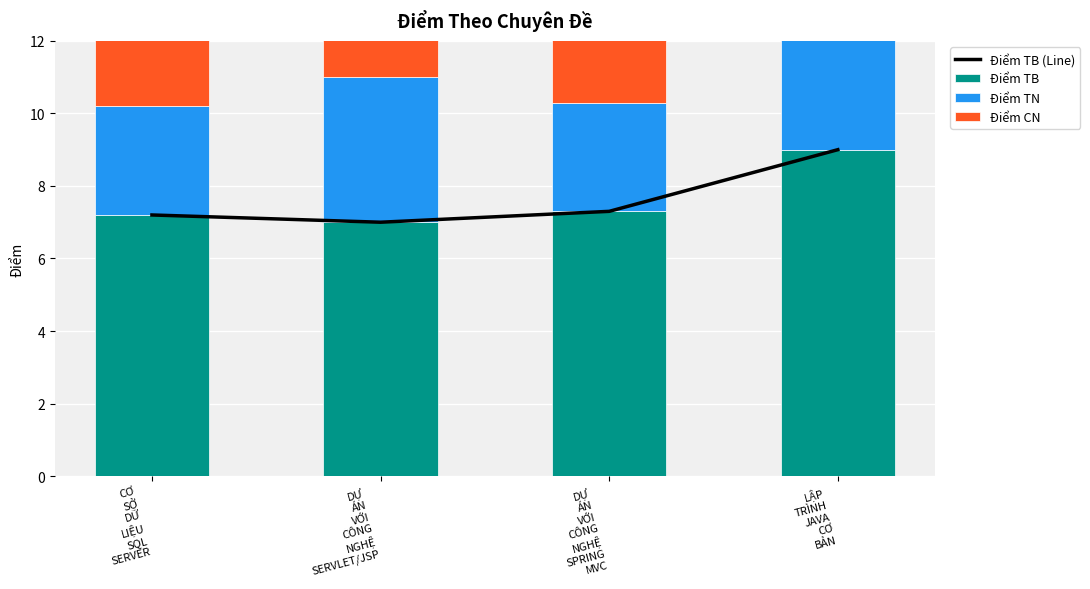

What is the approximate value of Điểm TB at CƠ
SỞ
DỮ
LIỆU
SQL
SERVER?

7.2